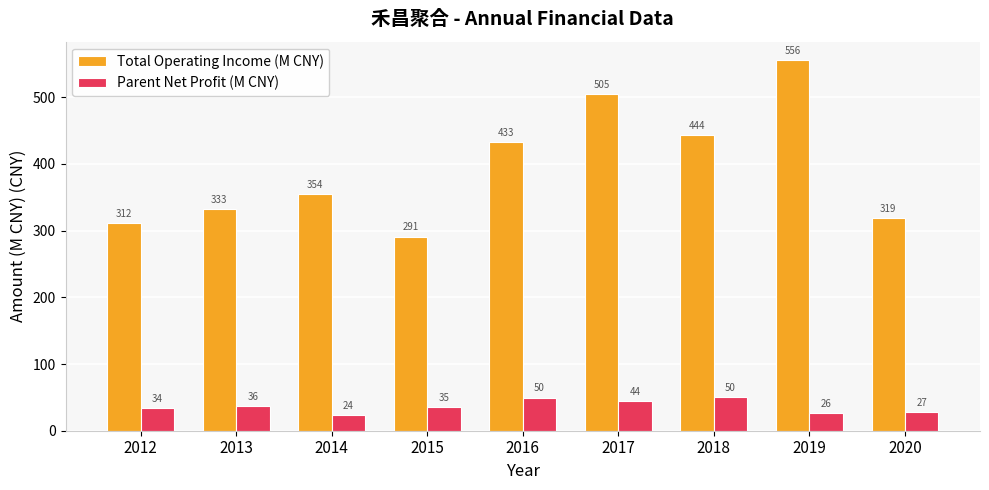

Which category has the highest value across all series?

2019